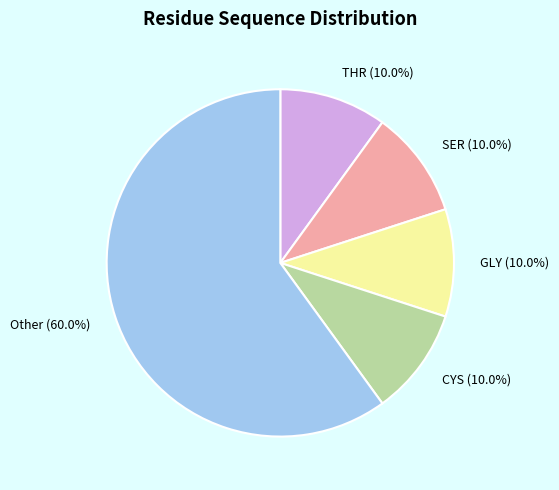

Is there any slice that represents more than half of the pie?

Yes